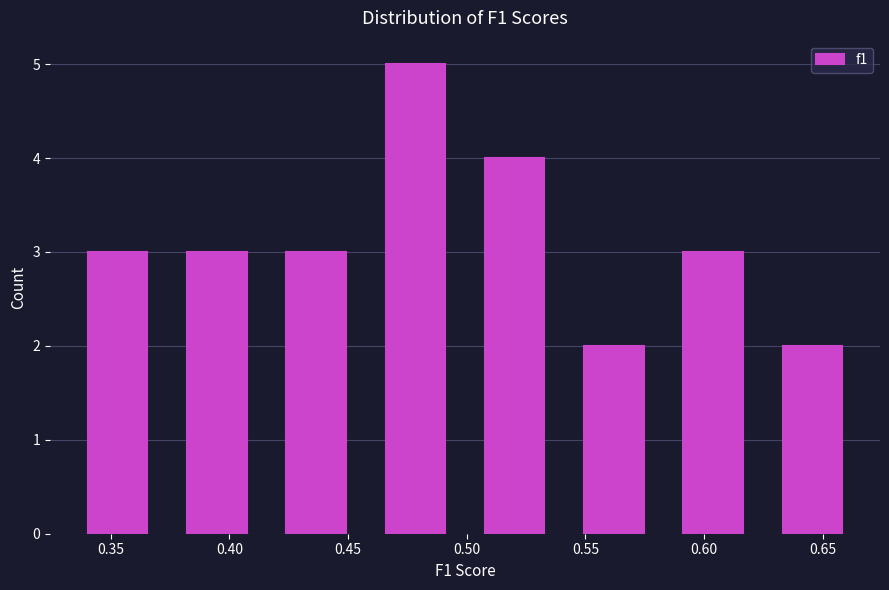

Over which range of the x-axis is the bar tallest?

0.455 to 0.500